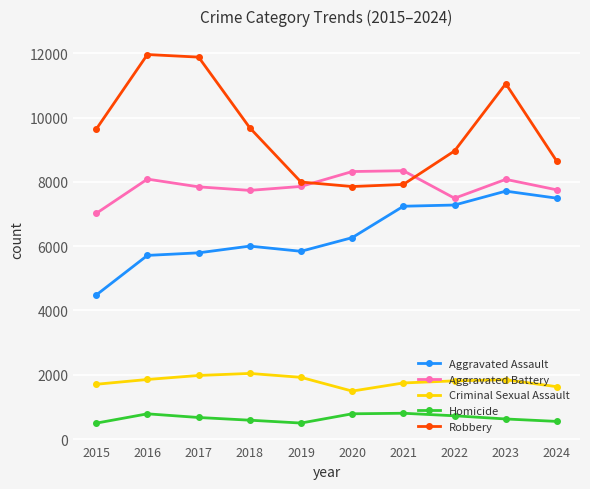

What is the value of the Robbery point at the 5th from the left?

7995